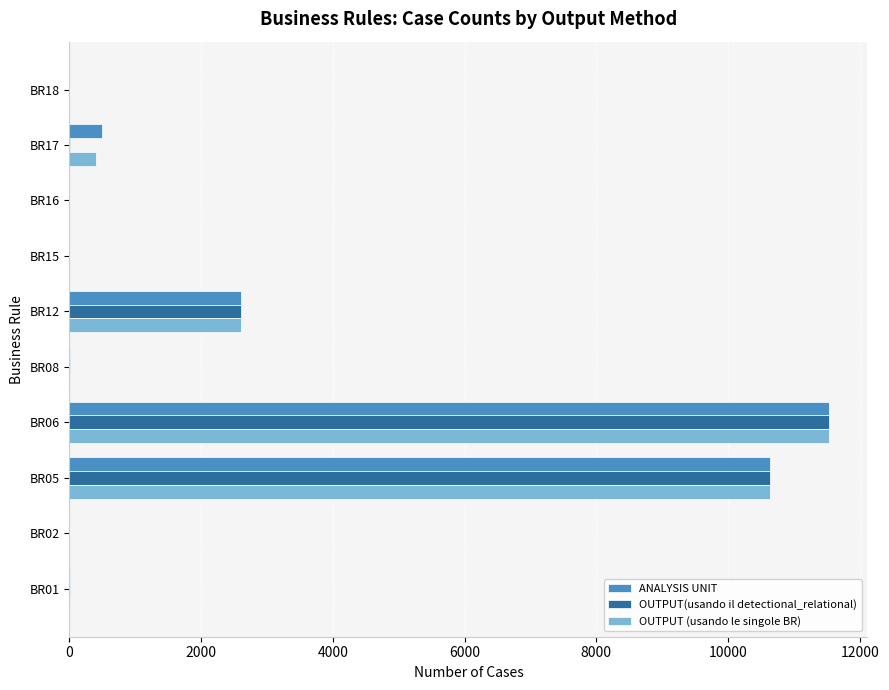

At which category is the sum across all series the highest?

BR06